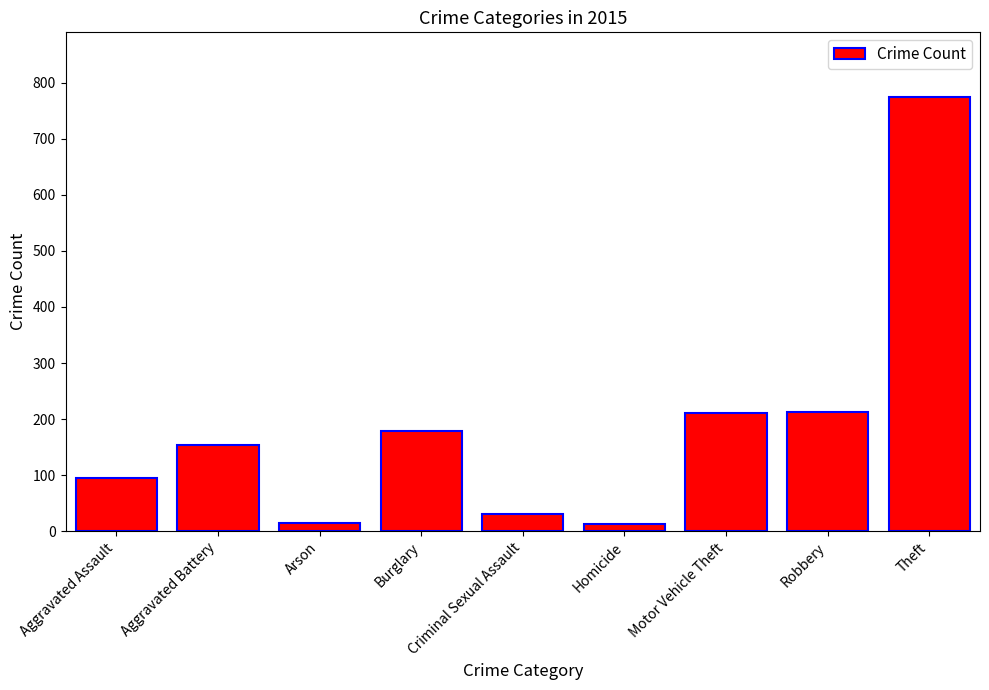

What is the maximum value shown in the chart?

774